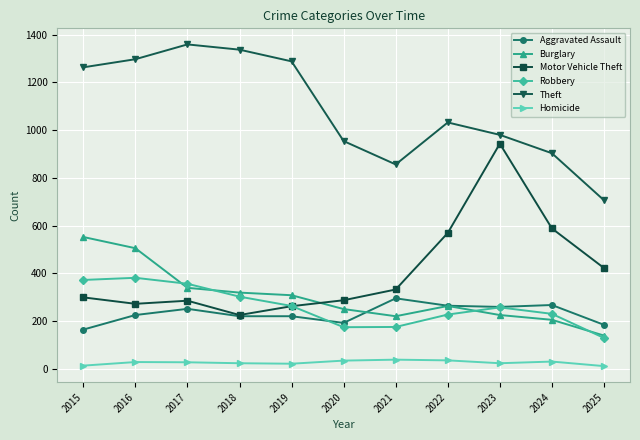

How many data points in Theft are less than 1032?

5